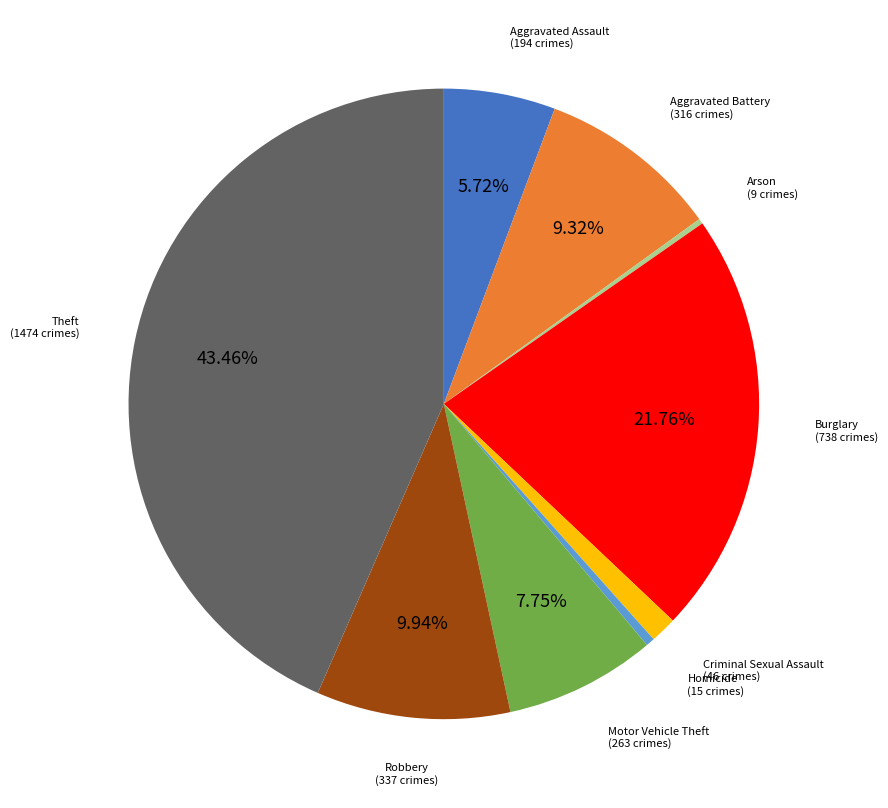

Is there any slice that represents more than half of the pie?

No